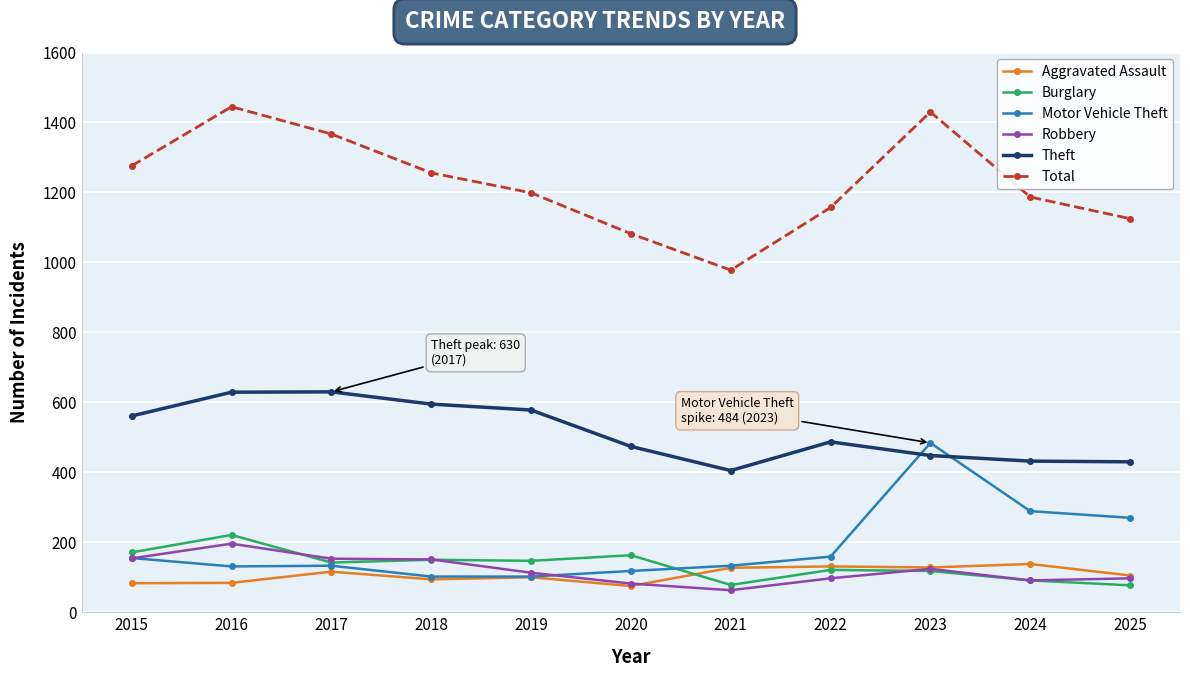

Which series has the widest spread of values?

Total